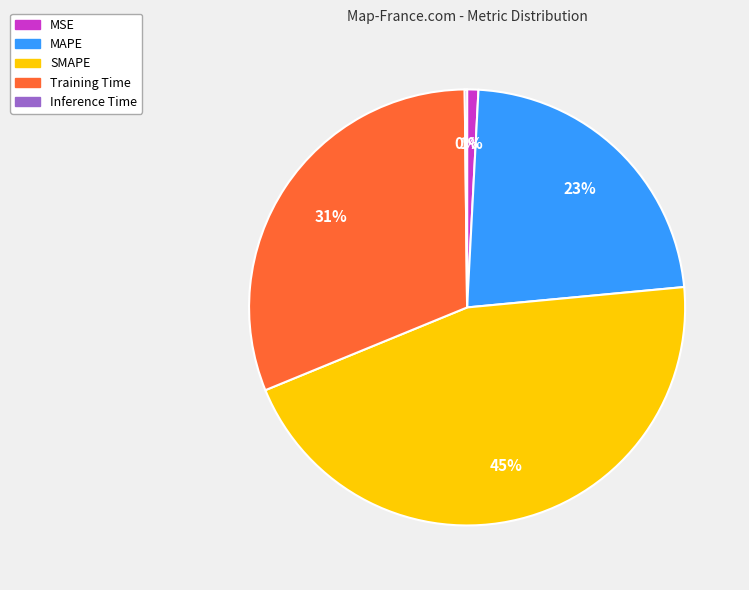

True or false: Training Time accounts for 31% of the total.

True